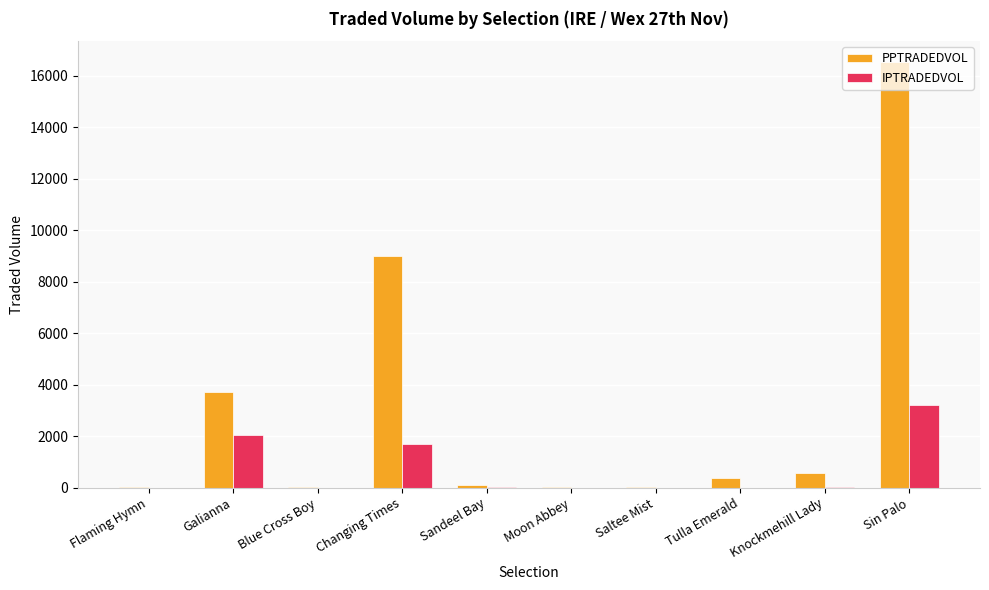

Which series changed the most between Galianna and Changing Times?

PPTRADEDVOL